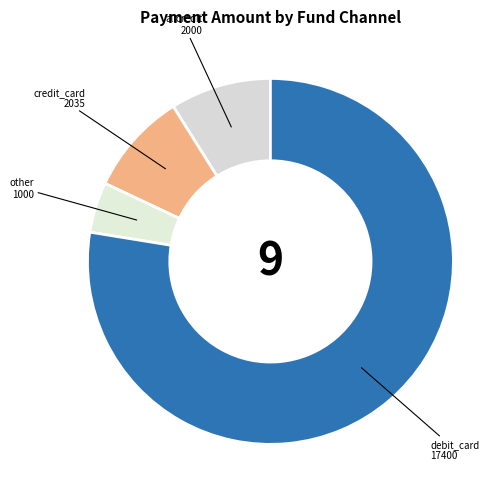

How many segments does this pie chart have?

4